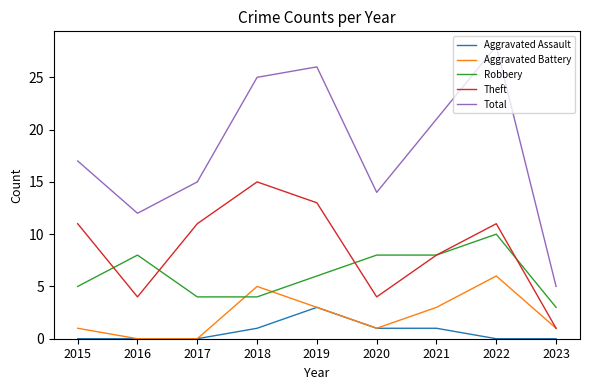

Is it true that Theft equals 4 at 2020?

True